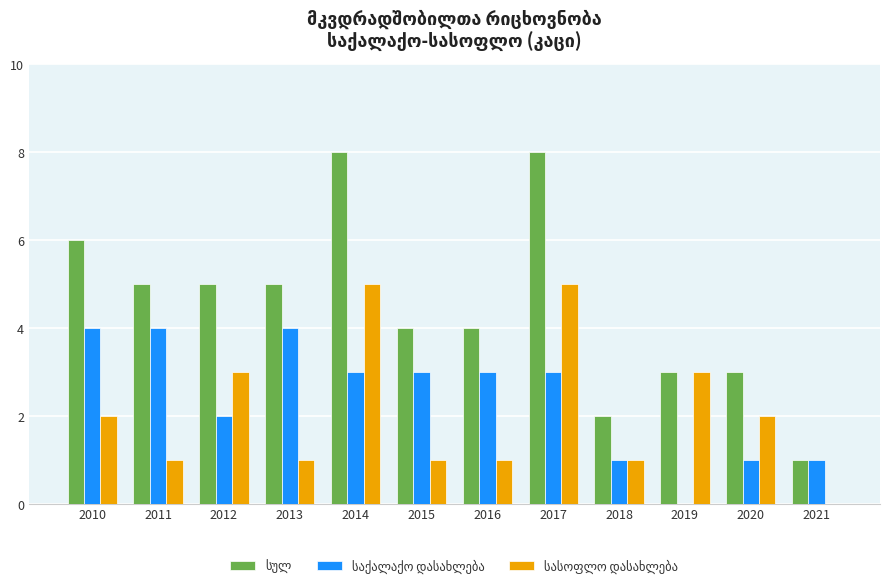

What is the maximum value shown in the chart?

8